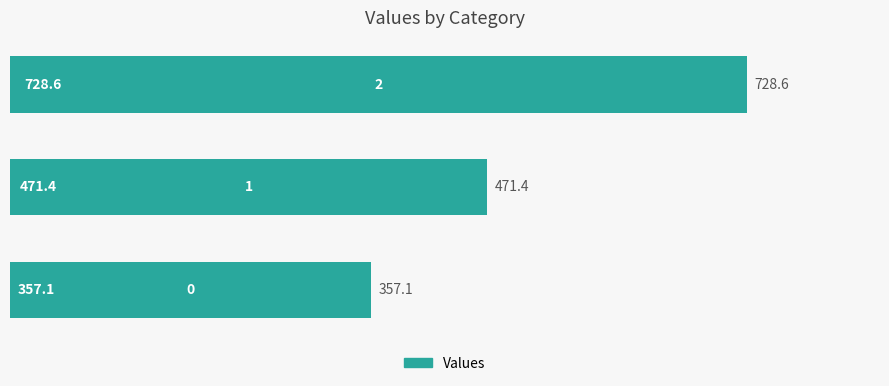

Reading top to bottom, extract all data points from this chart.

728.6	471.4	357.1